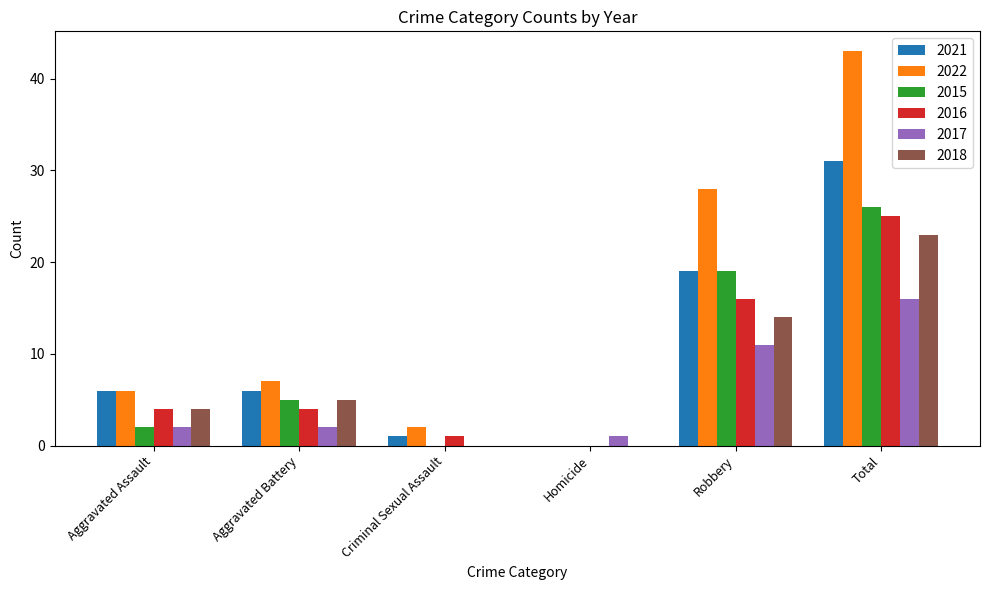

The 2017 series shows 2 at Aggravated Assault. True or false?

True